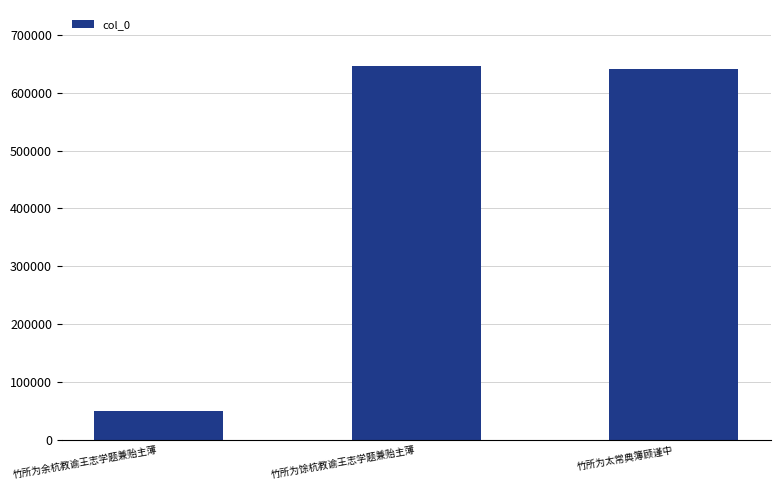

Is it true that the value at 竹所为馀杭教谕王志学题兼贻主薄 is 646159?

True